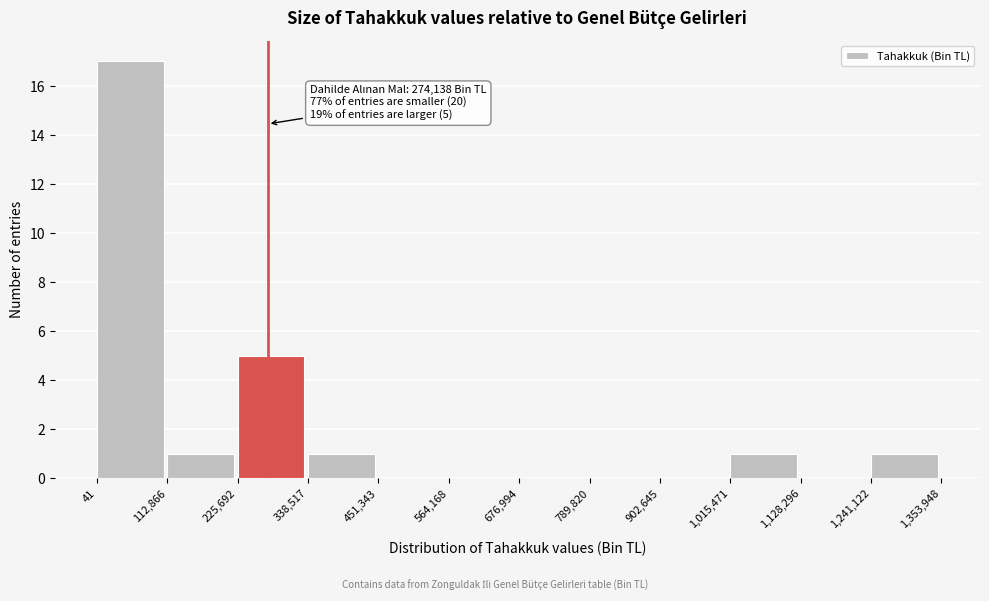

Over which range of the x-axis is the bar tallest?

41 to 112,866